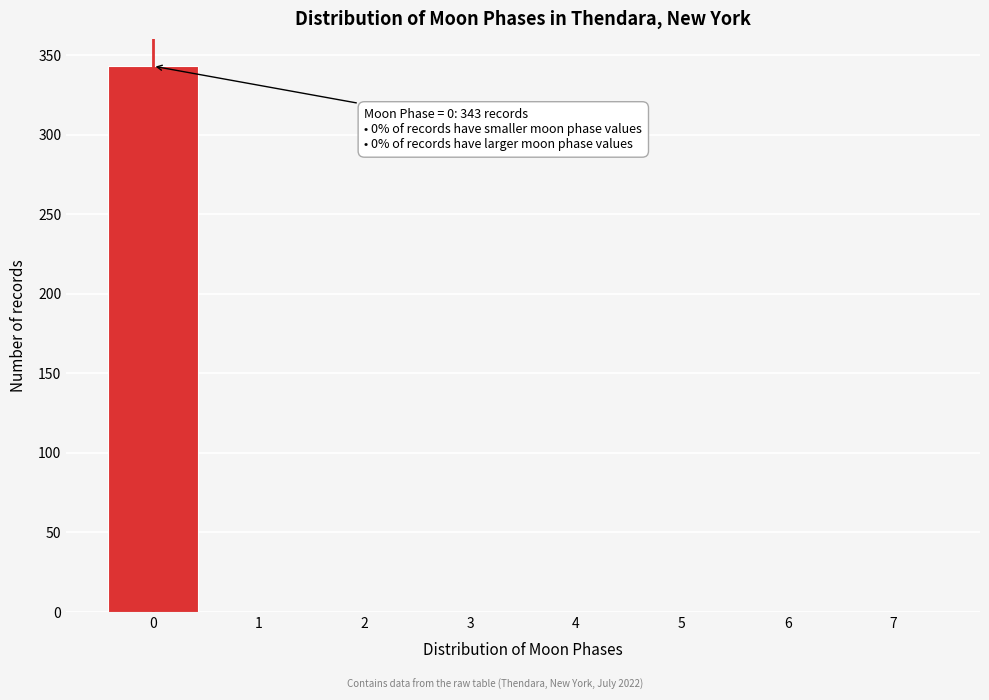

Over which range of the x-axis is the bar tallest?

-0.5 to 0.5